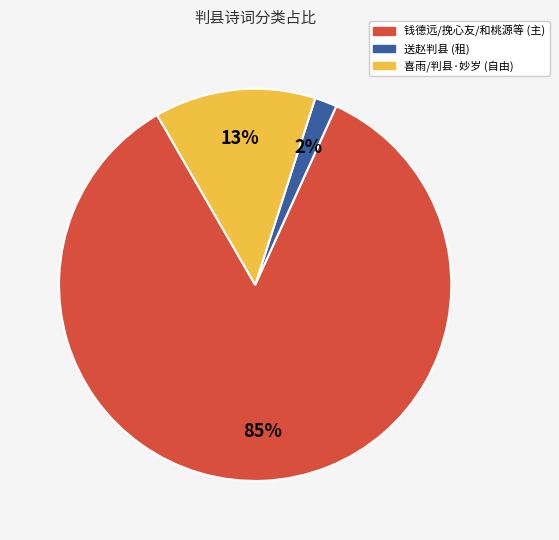

To the nearest percent, what is the difference between the largest and smallest slice percentages?

83%